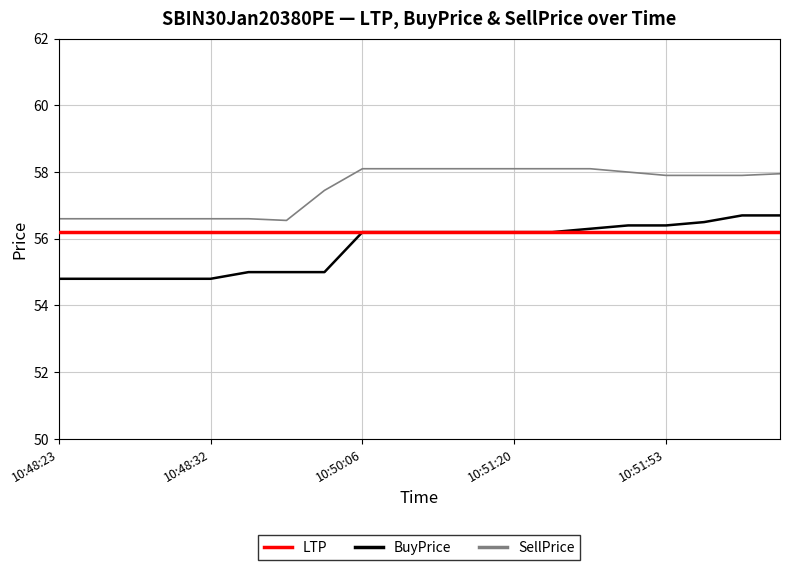

What is the smallest value displayed?

54.8